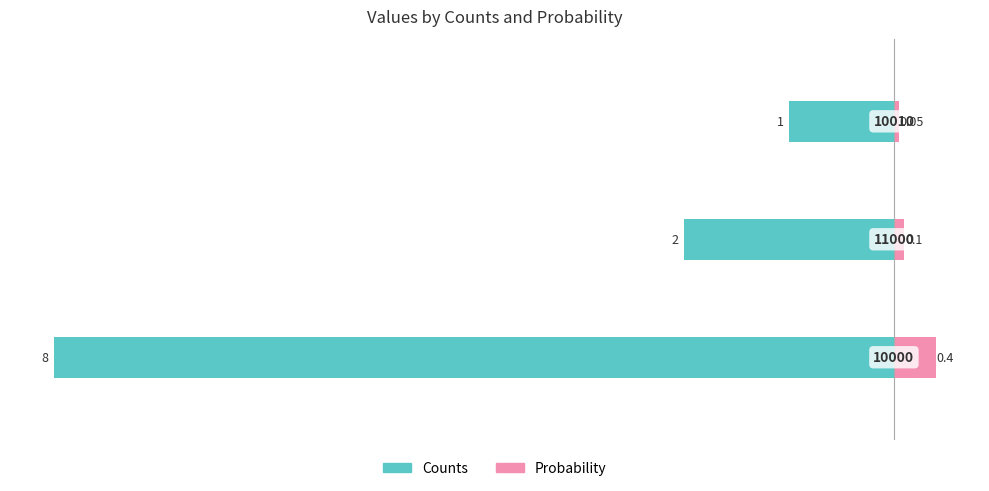

At how many categories does at least one series exceed -6?

3